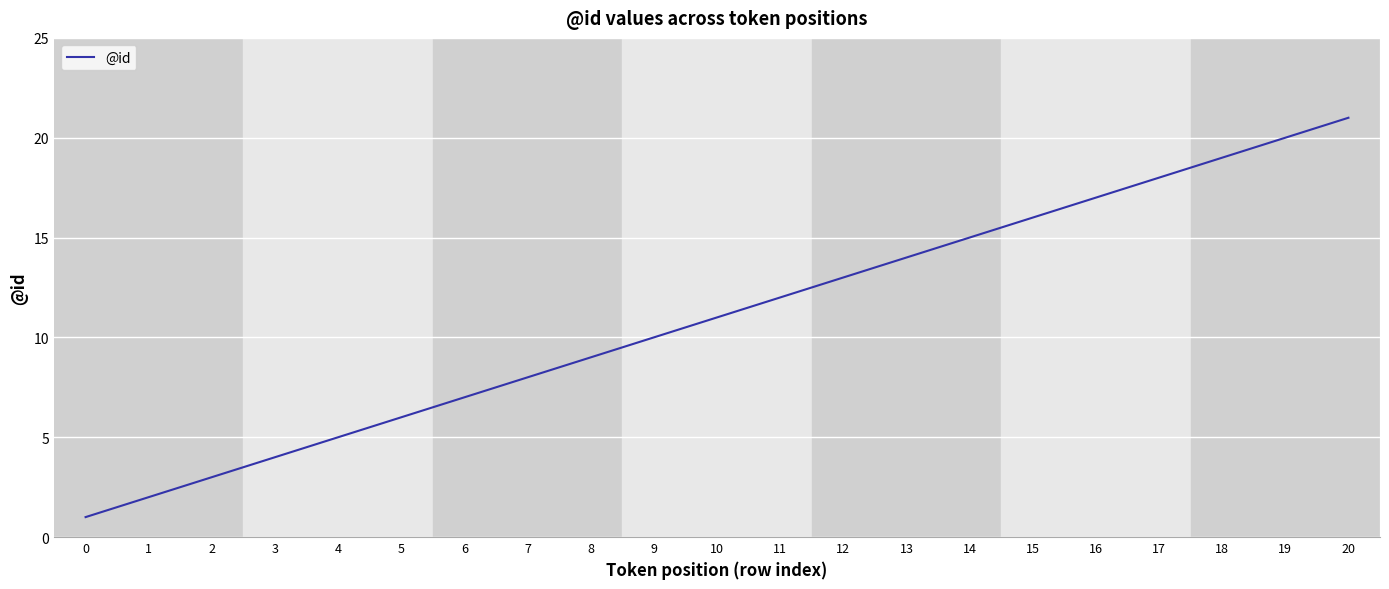

What is the difference between the second highest and second lowest values?

18